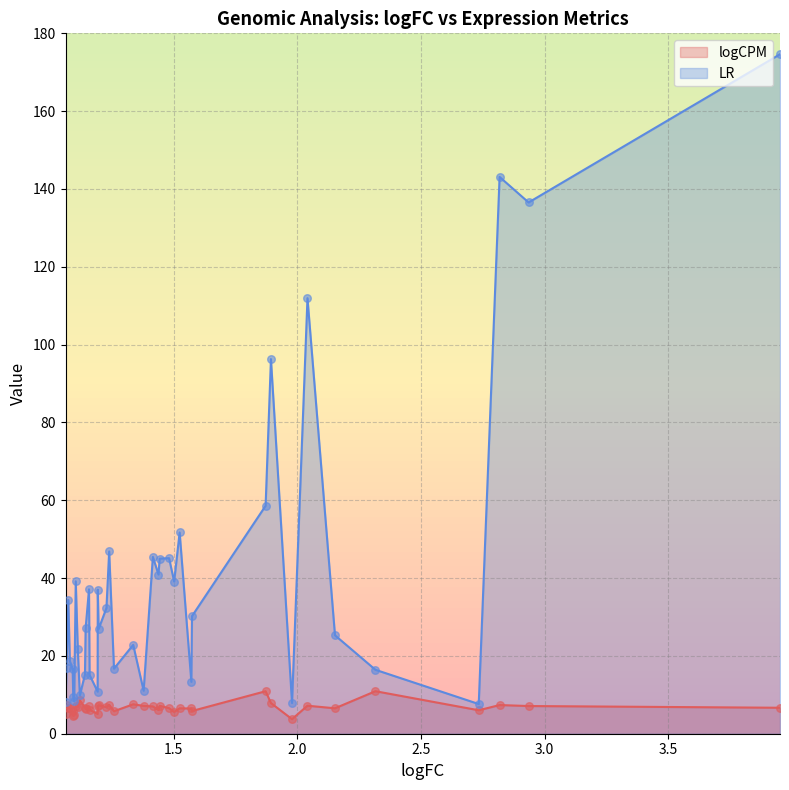

Which series reaches the maximum Y coordinate?

LR